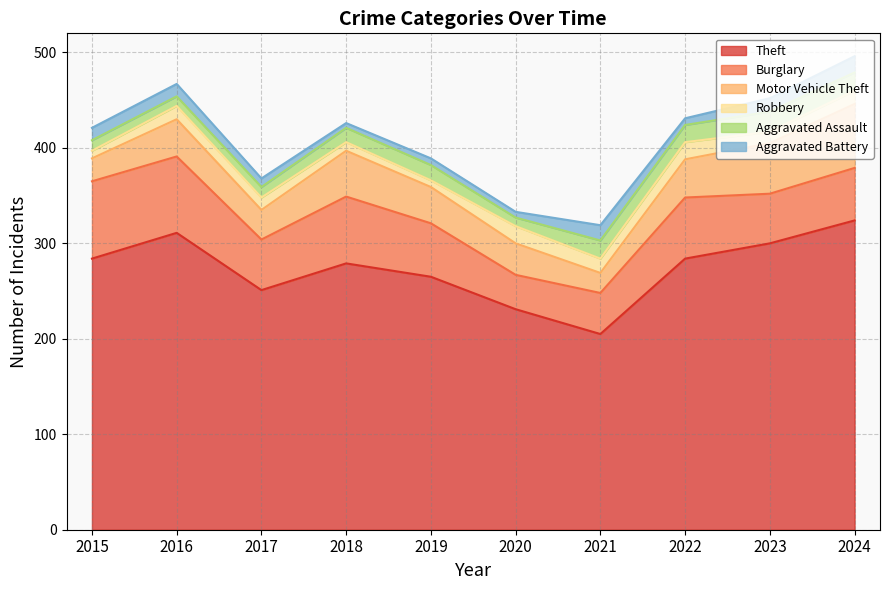

Is the value of Aggravated Battery at 2020 greater than the value of Theft at 2016?

No